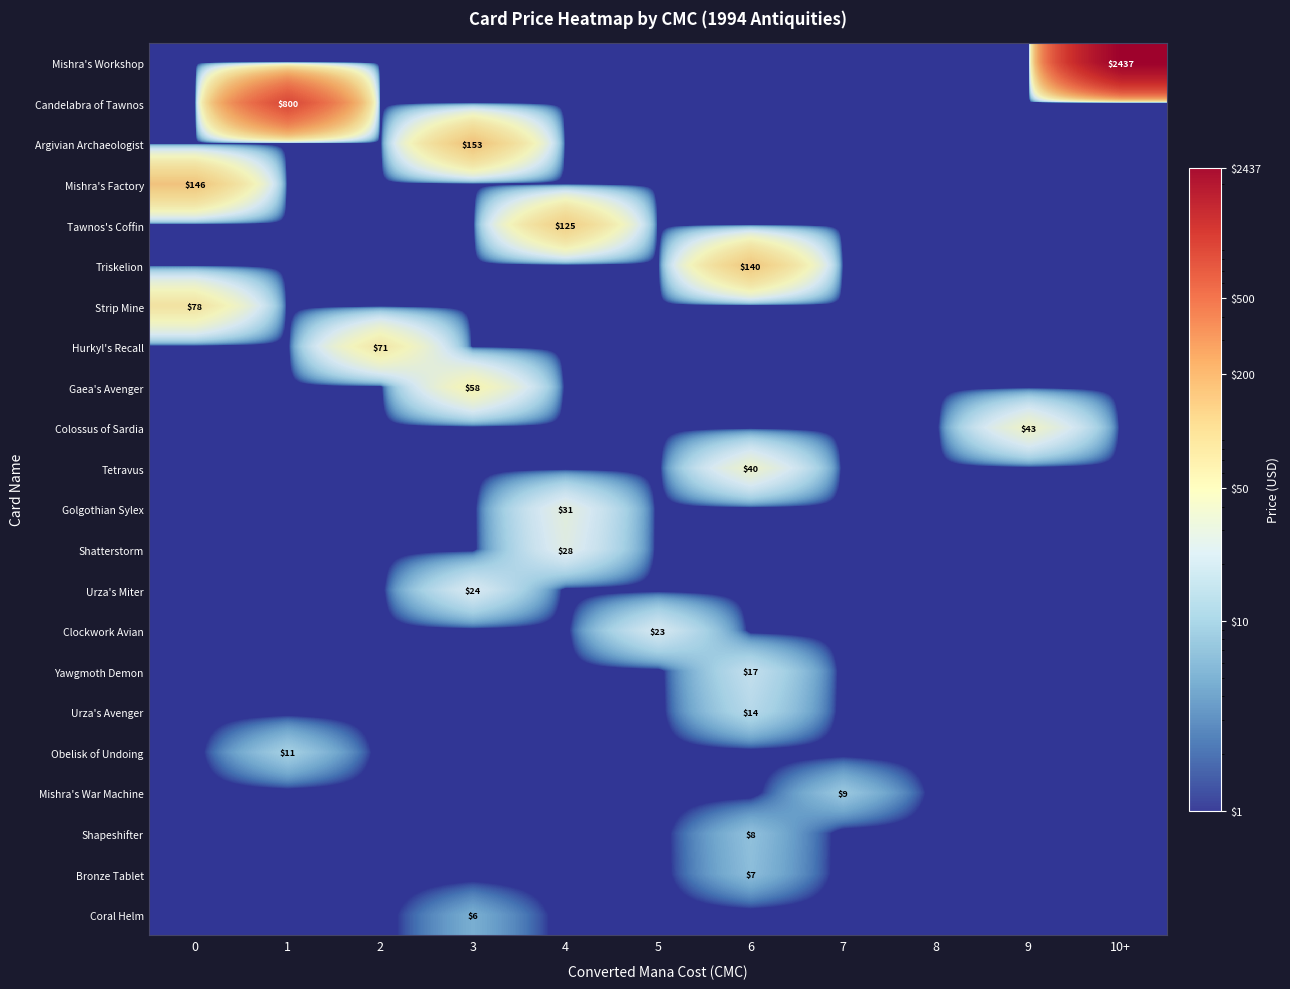

Is the value of Hurkyl's Recall at 10+ greater than the value of Argivian Archaeologist at 3?

No